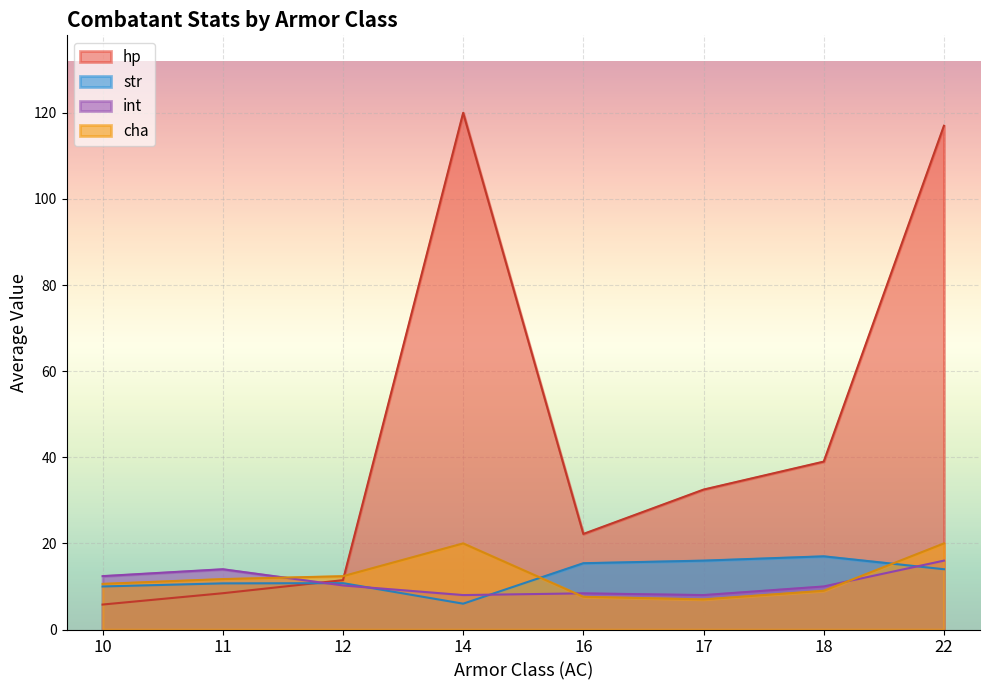

What is the highest value of the int series?

16.0